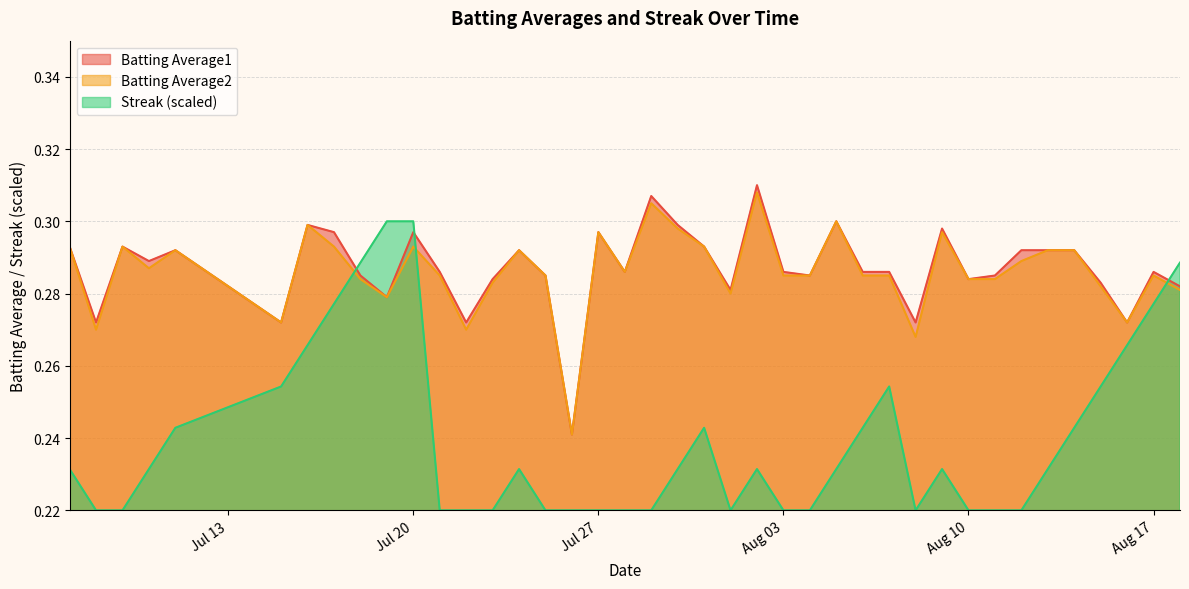

The Batting Average1 series shows 0.2 at Aug 17. True or false?

False